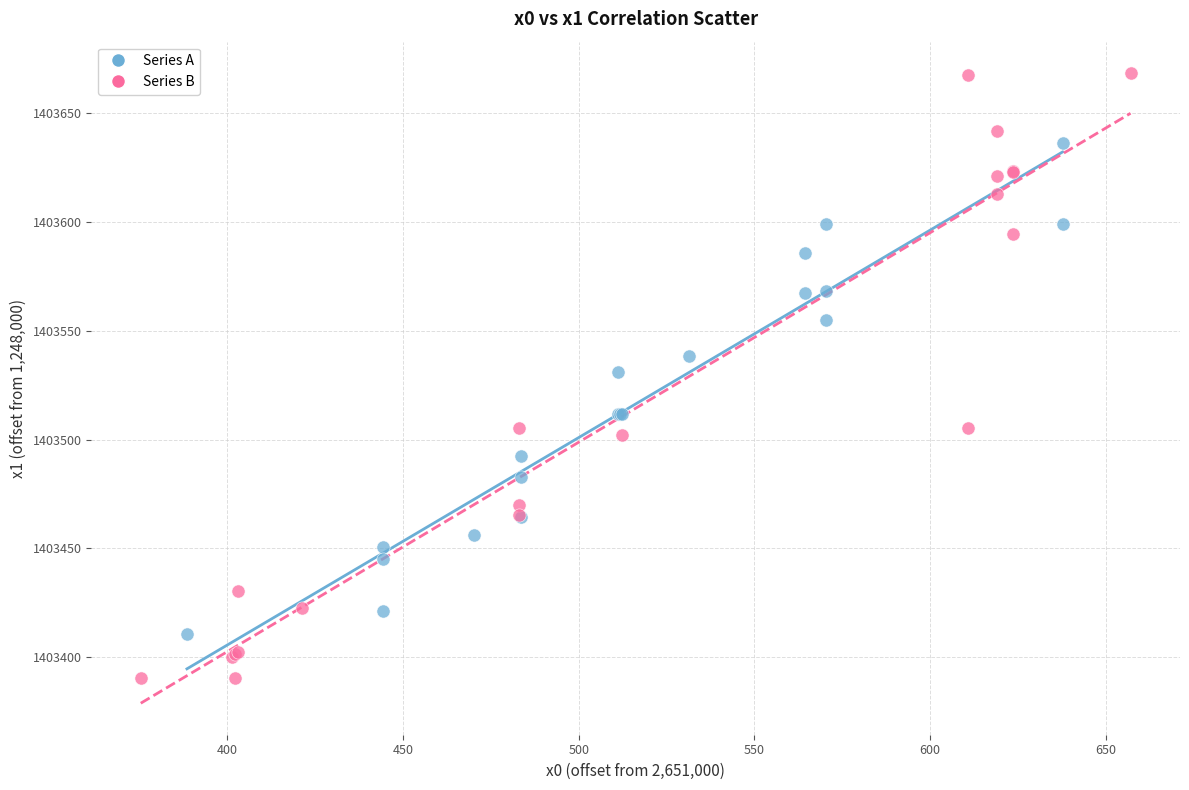

Which series reaches the minimum Y coordinate?

Series B